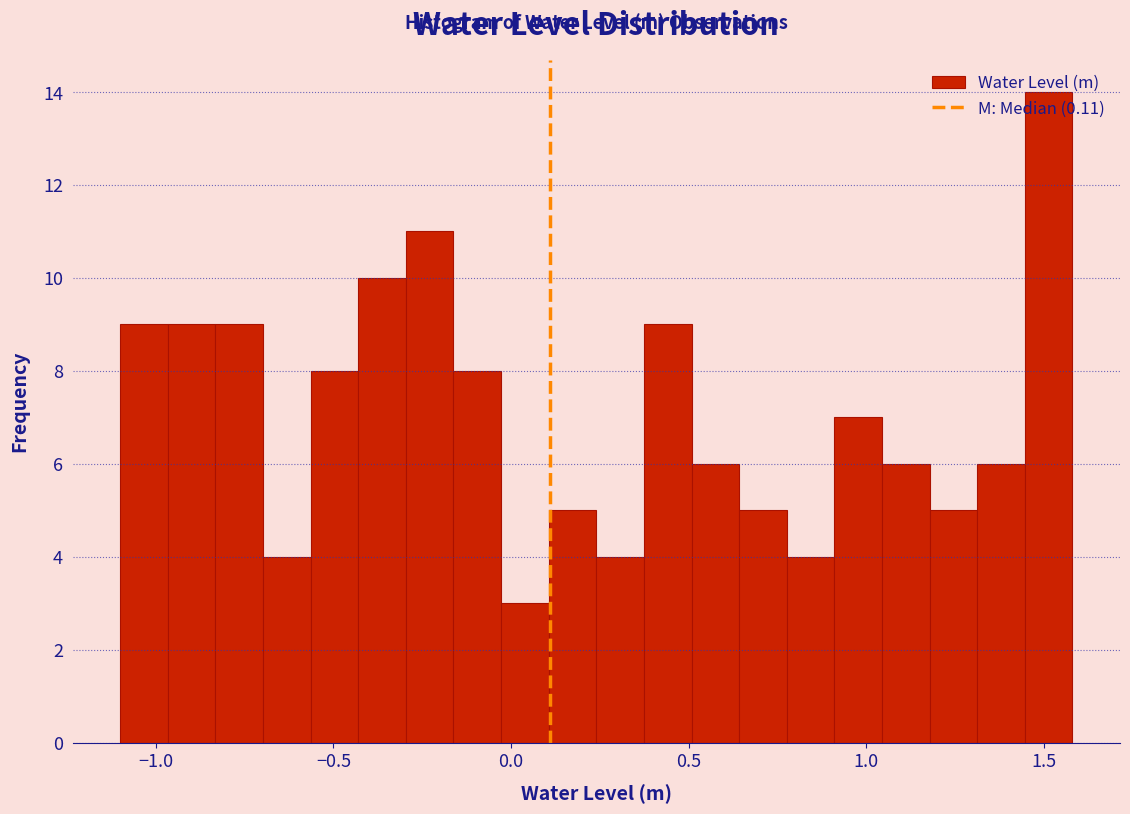

Read against the x-axis, roughly where is the centre of the tallest bar?

1.50